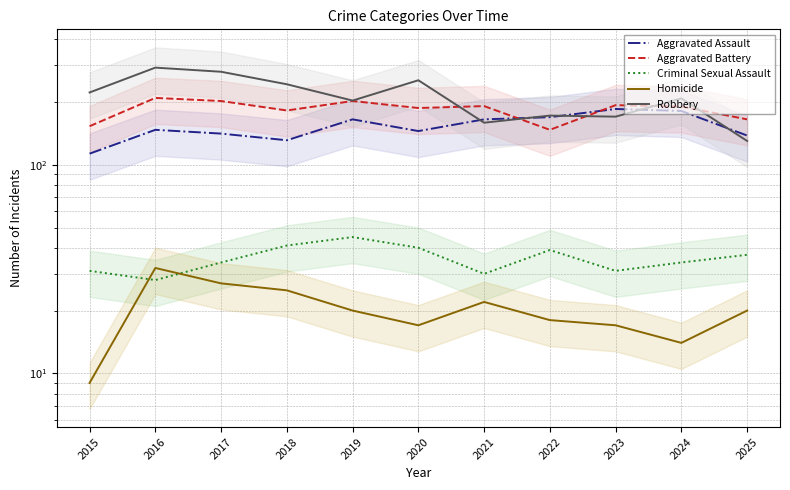

True or false: Criminal Sexual Assault and Homicide cross at least once.

True